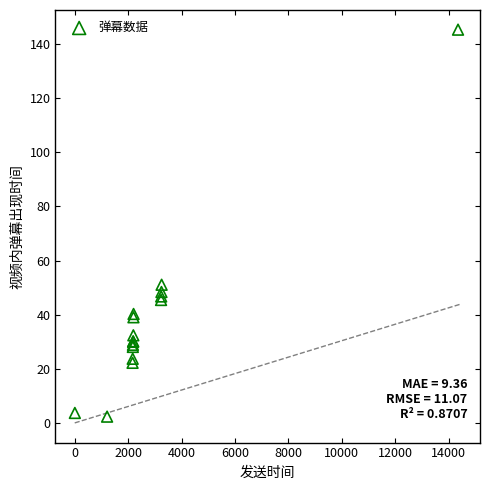

What Y value in the scatter plot is closest to 73?

51.0